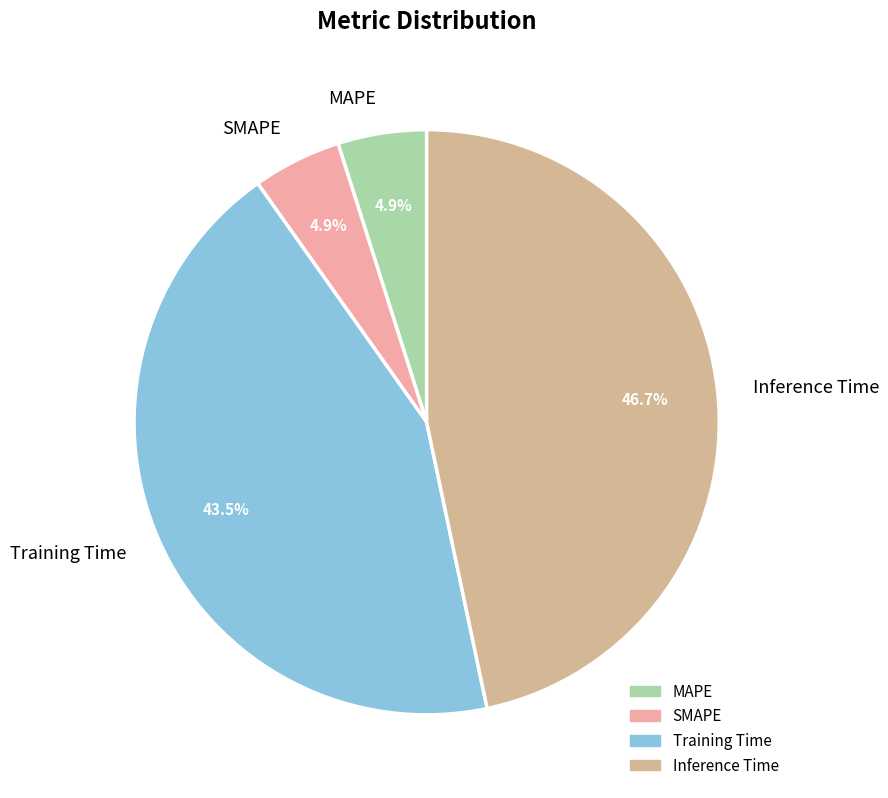

To the nearest percent, what is the average slice percentage?

25%